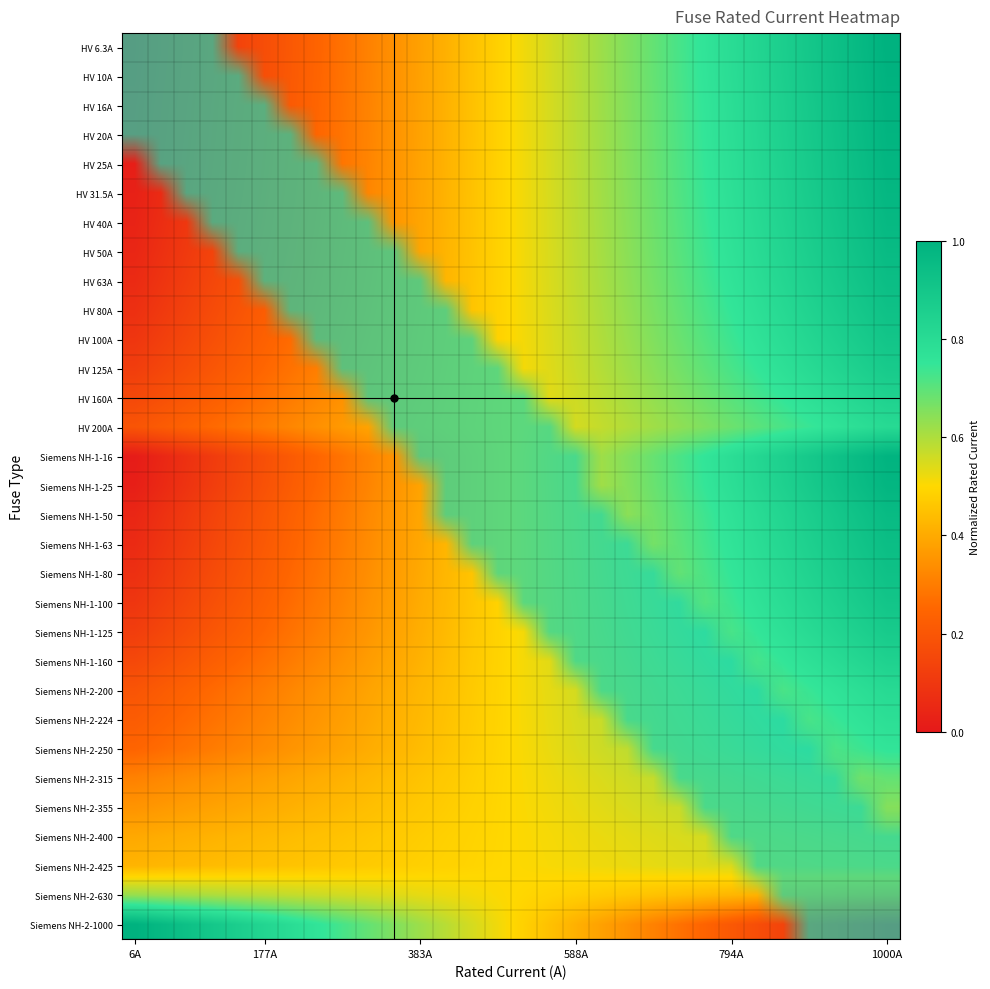

At how many categories does at least one series exceed 0?

30